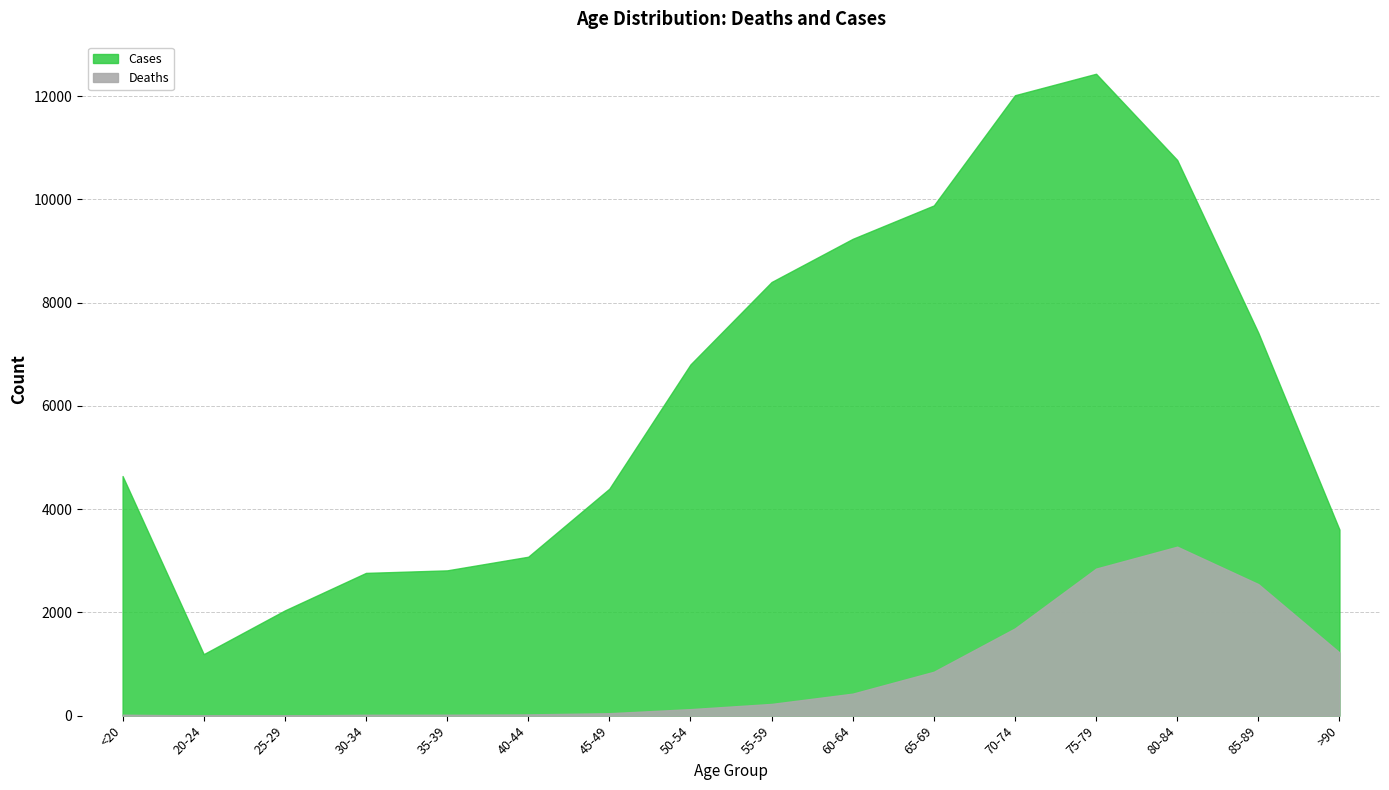

In Cases, how many points are lower than both neighbors (excluding endpoints)?

1